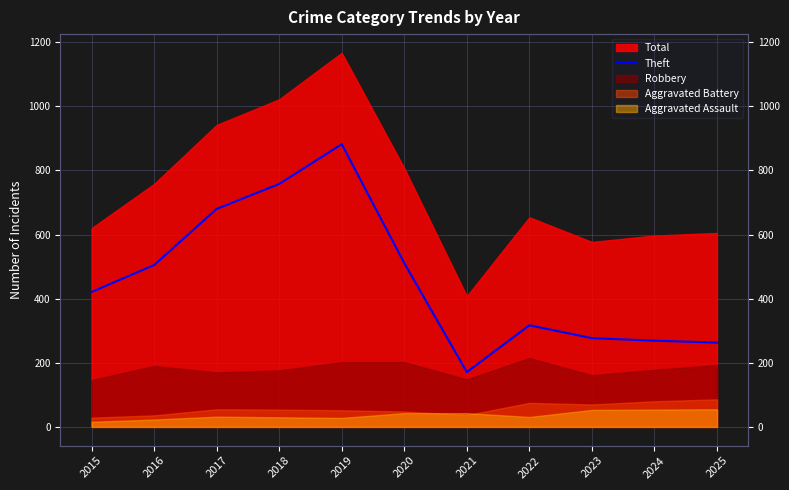

True or false: the data has more than 2 interior local peaks.

False